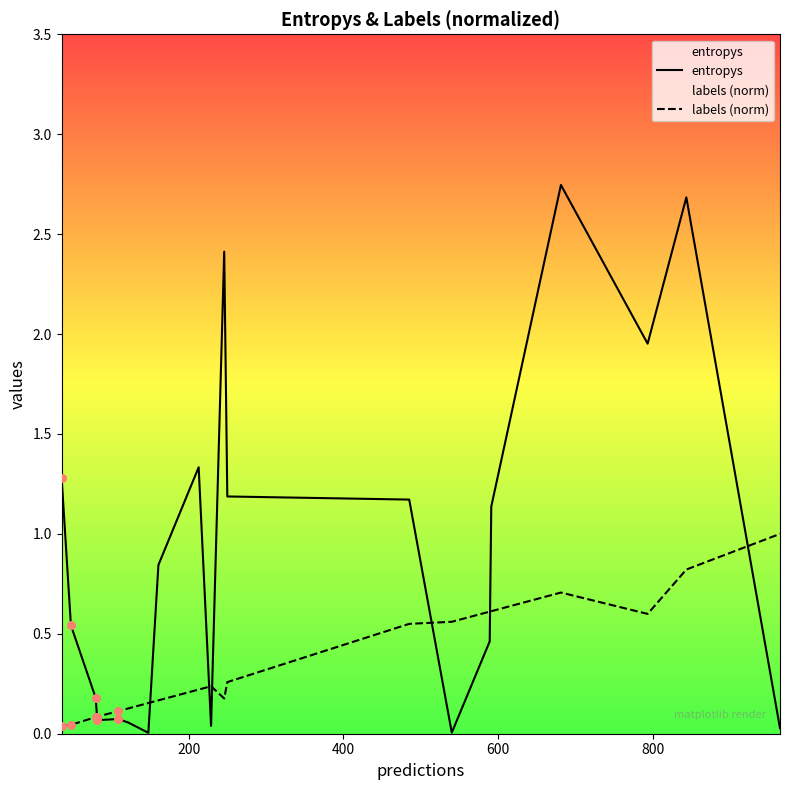

Which series has the largest total across all categories?

entropys